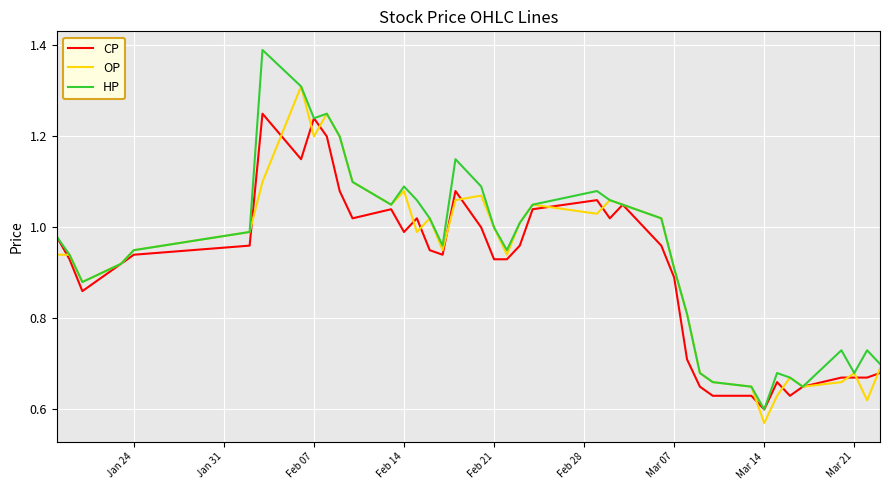

Which series has the largest range (max minus min)?

HP